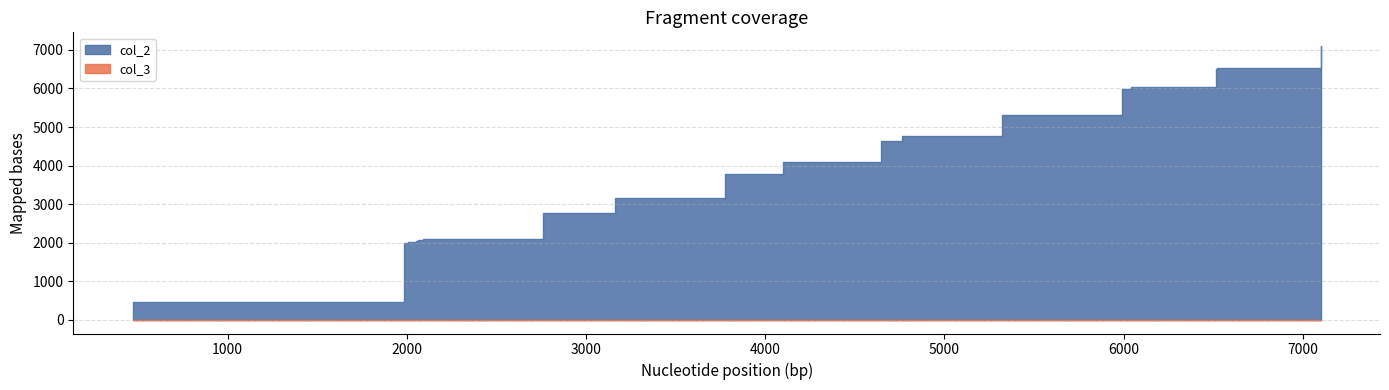

What is the label of the 6th point from the right?

14